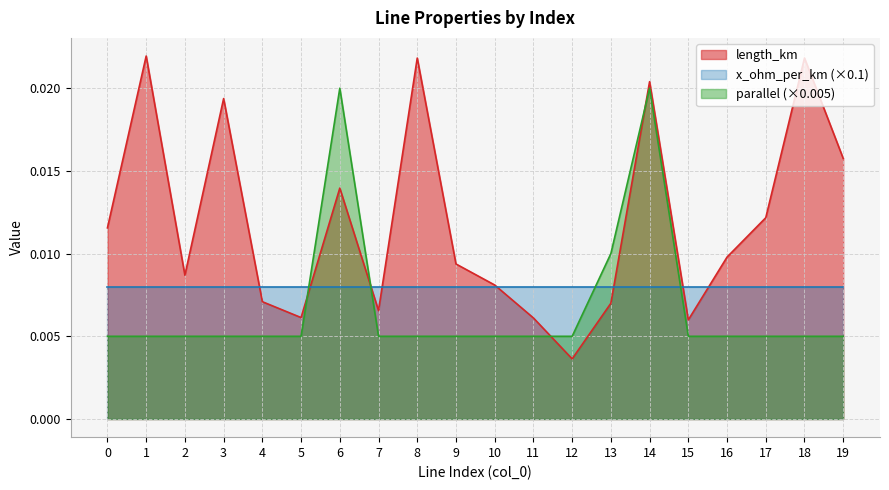

List the labels in order of length_km value, largest first.

1, 18, 8, 14, 3, 19, 6, 17, 0, 16, 9, 2, 10, 4, 13, 7, 5, 11, 15, 12